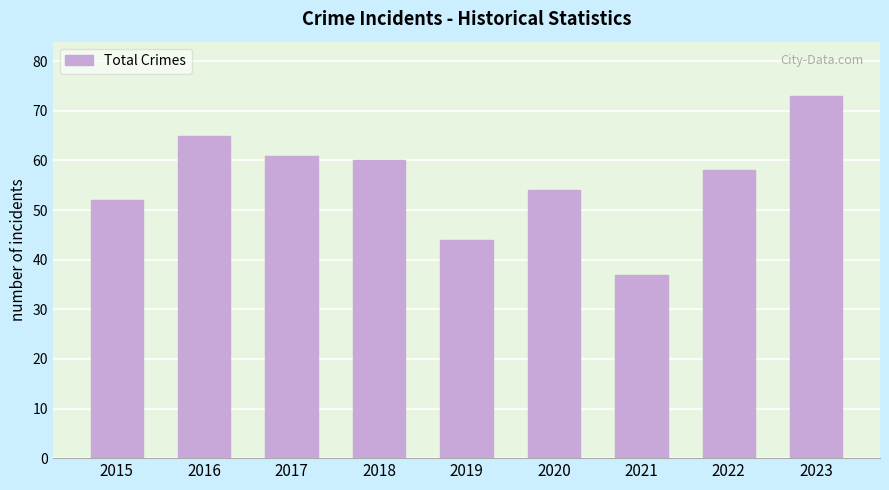

True or false: the data shows 58 at 2022.

True